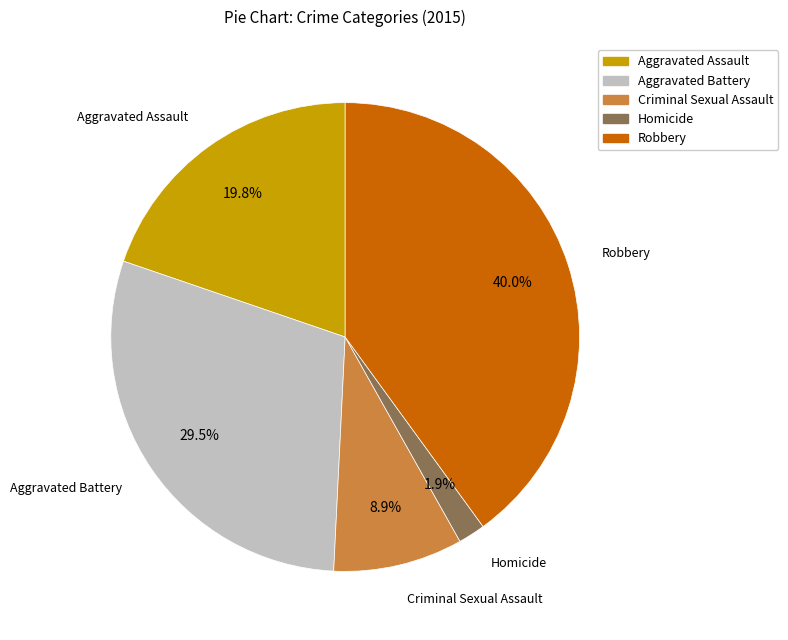

The Aggravated Assault slice represents 20% of the pie. True or false?

True